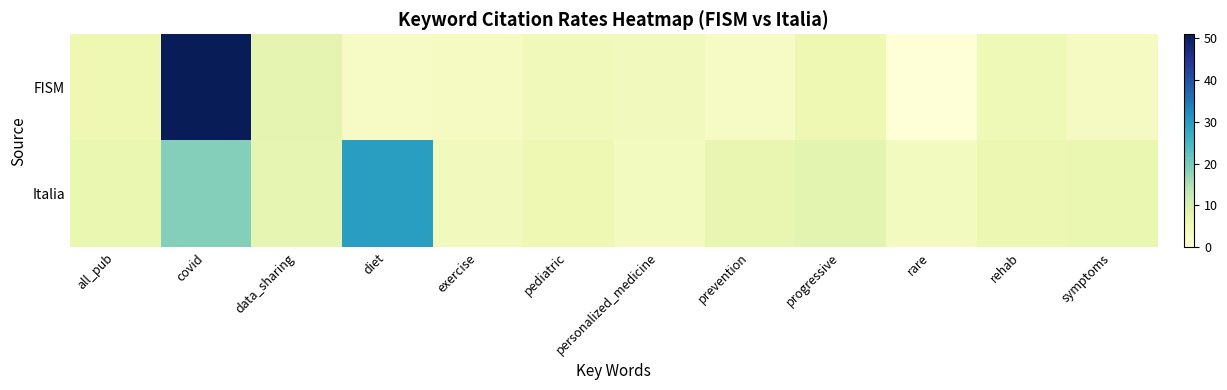

Which series has the largest range (max minus min)?

FISM